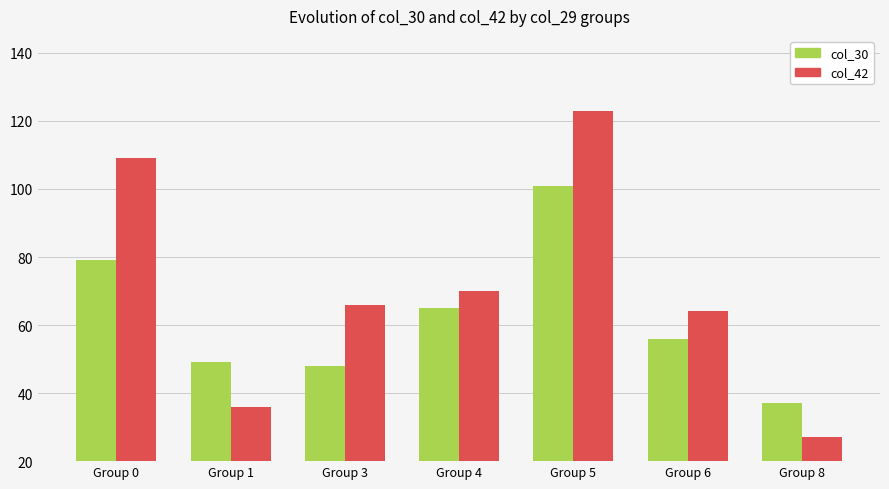

What is the maximum value for col_30?

101